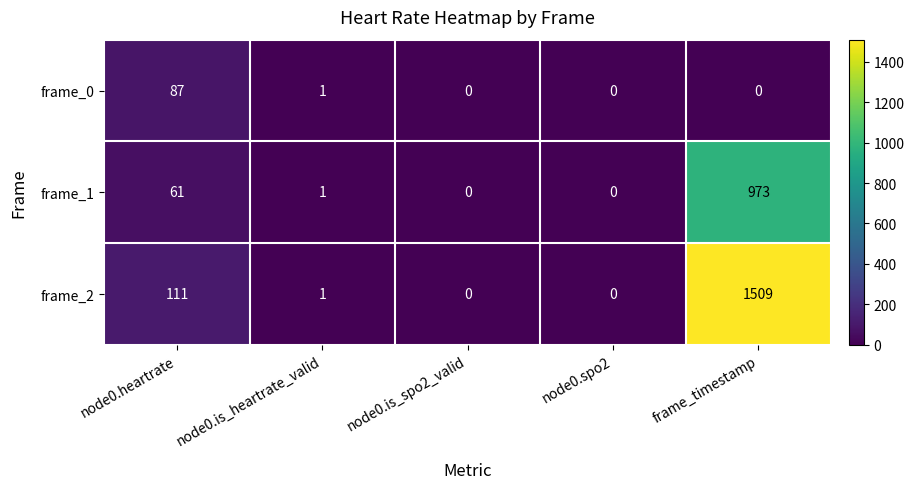

At which category is the sum across all series the highest?

frame_timestamp